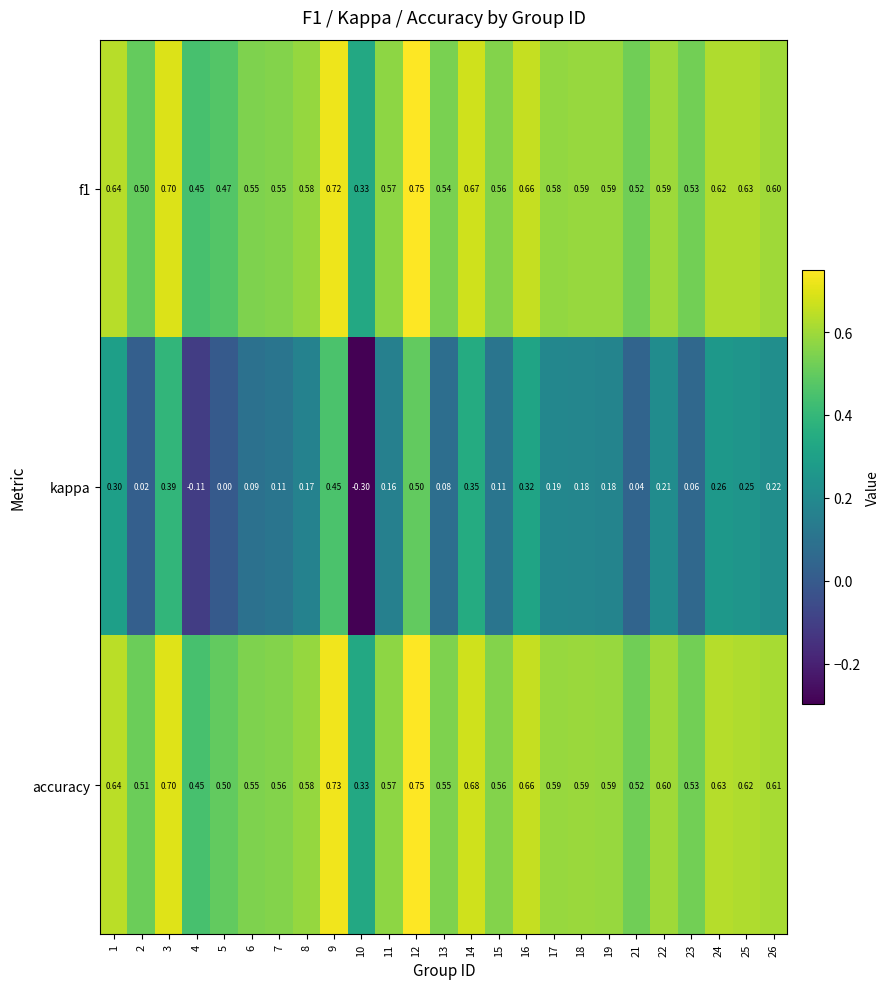

Which series has the largest total across all categories?

accuracy